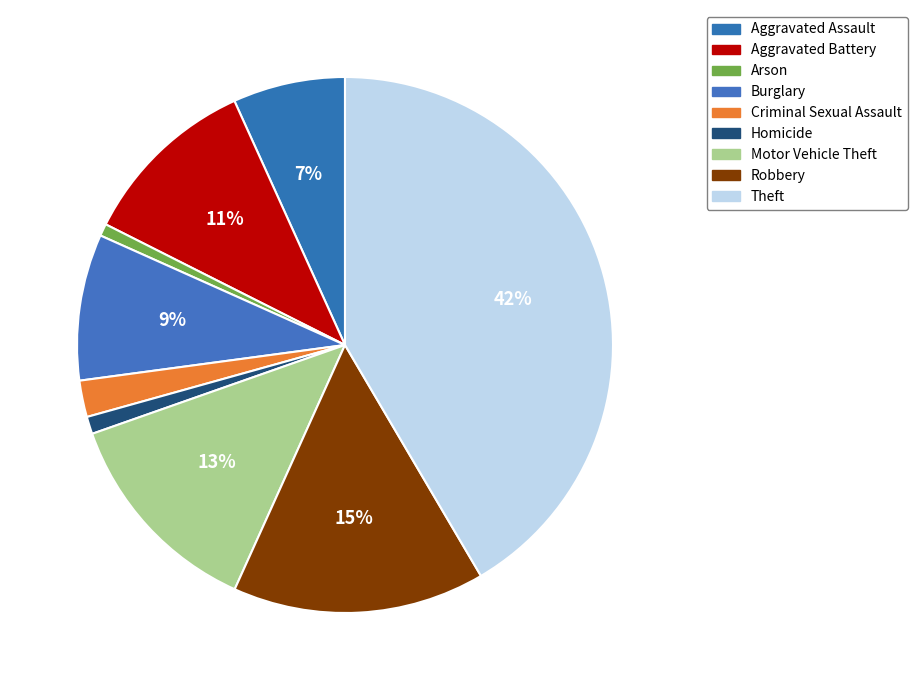

To the nearest percent, what portion does Homicide represent?

1%